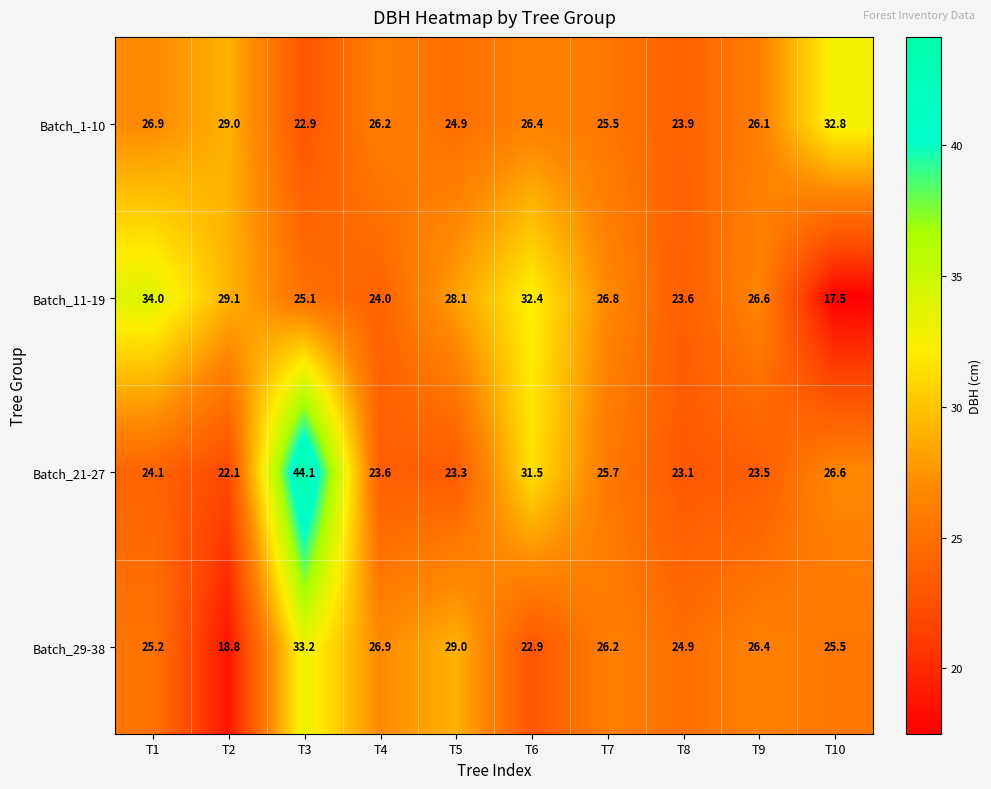

What is the difference between the Batch_1-10 values at T10 and T8?

8.9